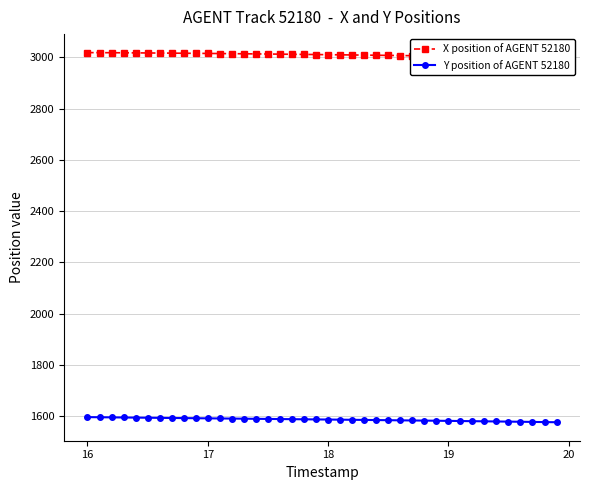

True or false: X position of AGENT 52180 has more than 0 points higher than both neighbors.

False